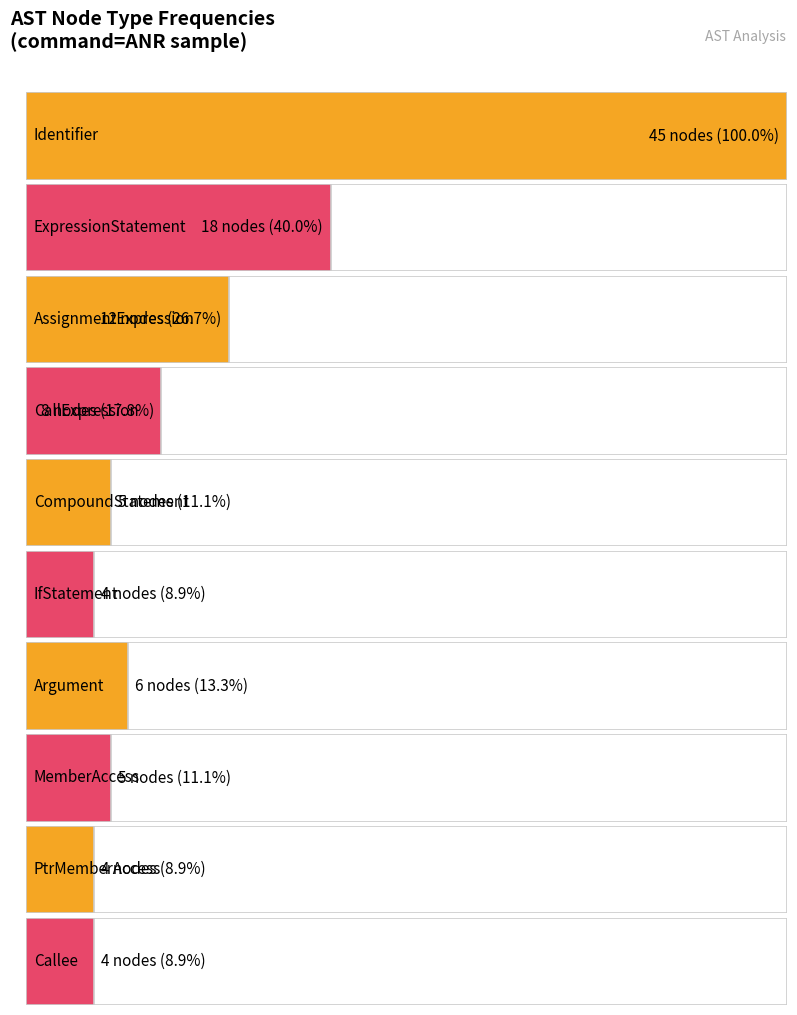

Is it true that the value at PtrMemberAccess is 4?

True